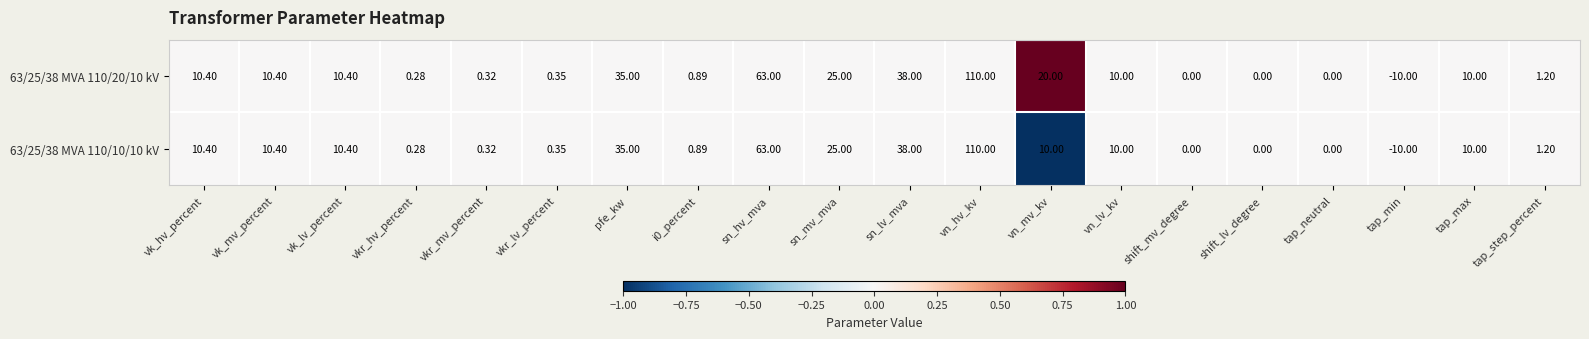

At which label is 63/25/38 MVA 110/10/10 kV closest to 50?

sn_lv_mva